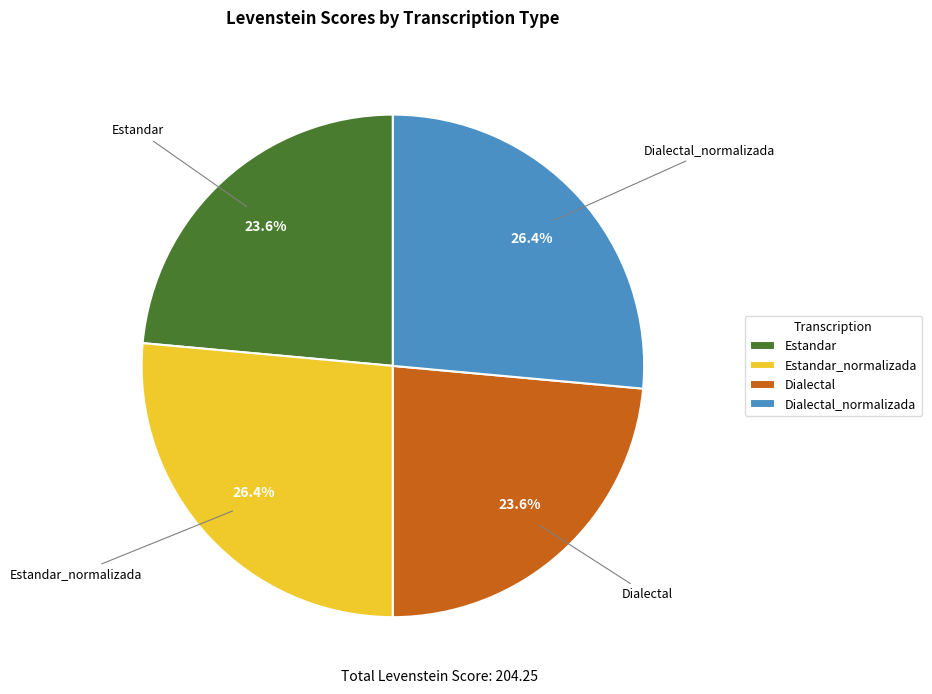

Does any single category account for the majority?

No